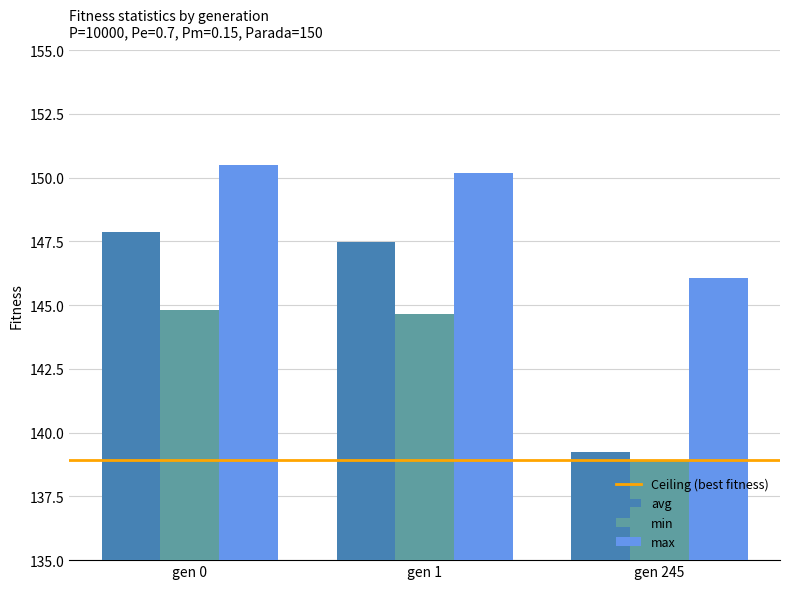

Does the chart contain any negative values?

No